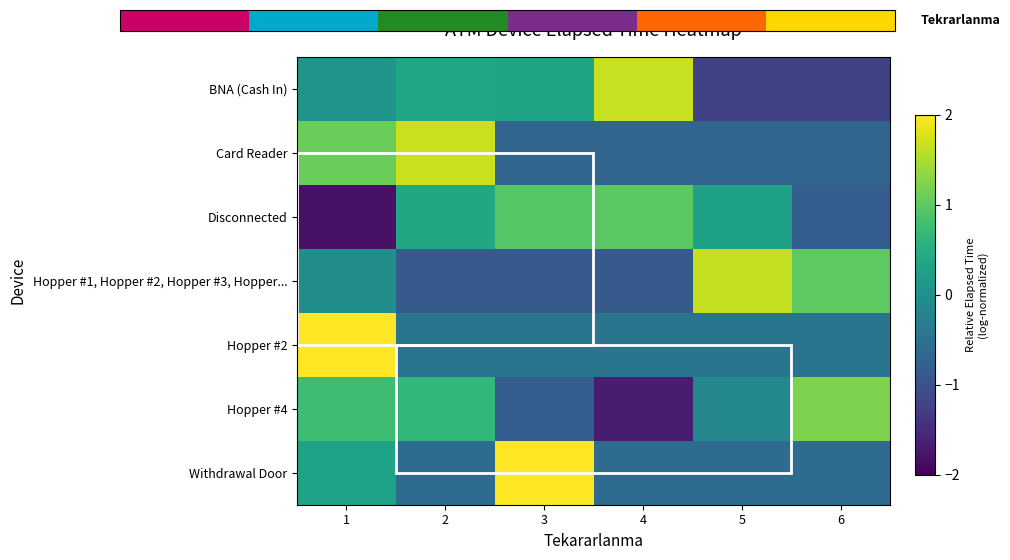

Which has a higher value, 1 or 6?

1